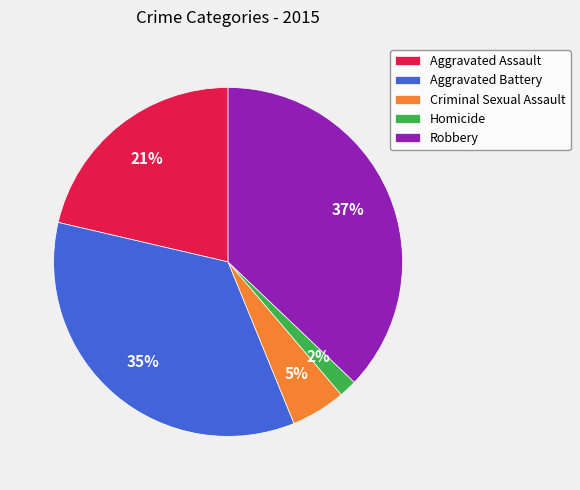

How many slices are in this pie chart?

5